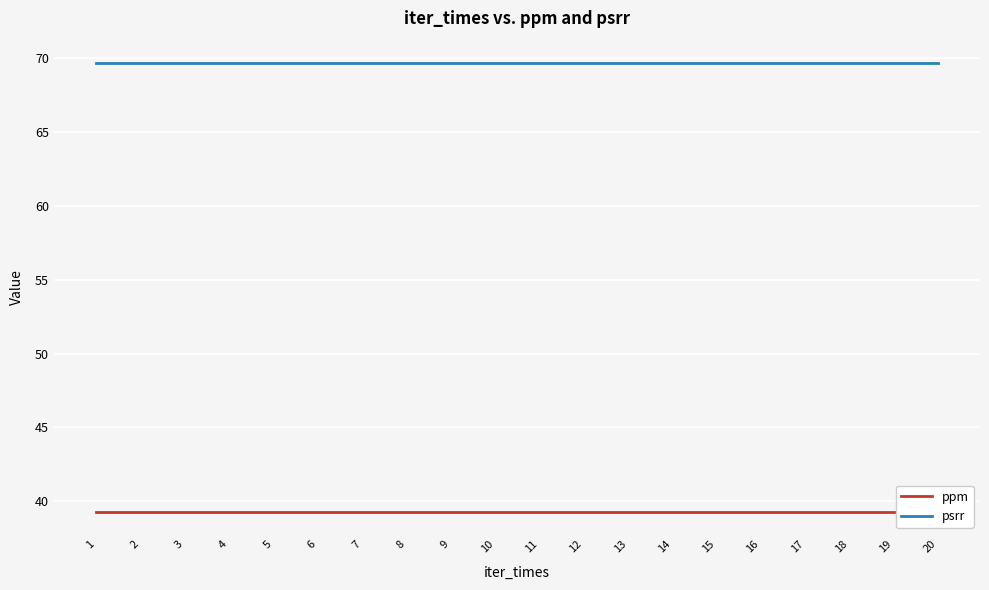

True or false: psrr and ppm intersect in this chart.

False